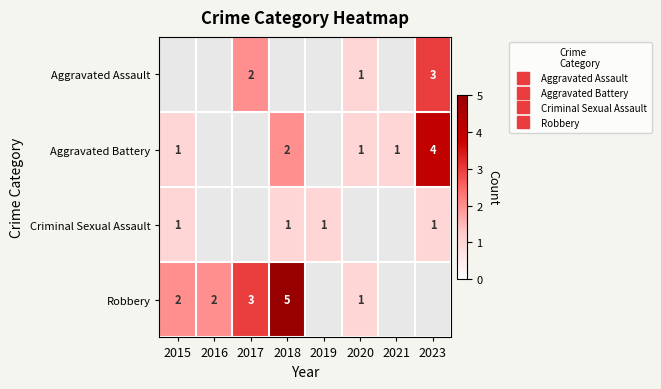

How many distinct data groups are displayed?

4